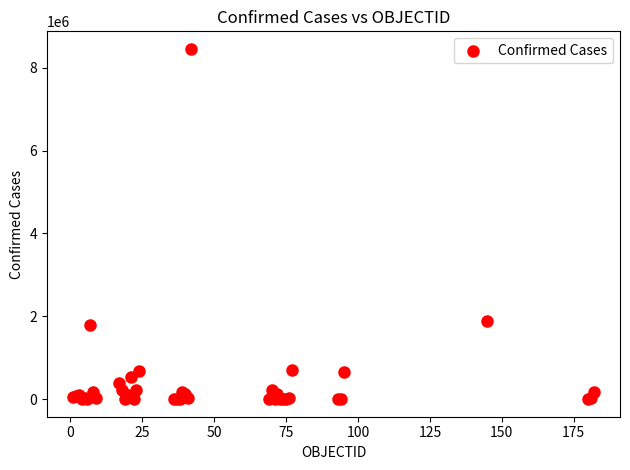

What Y value in the scatter plot is closest to 4227616?

1891034